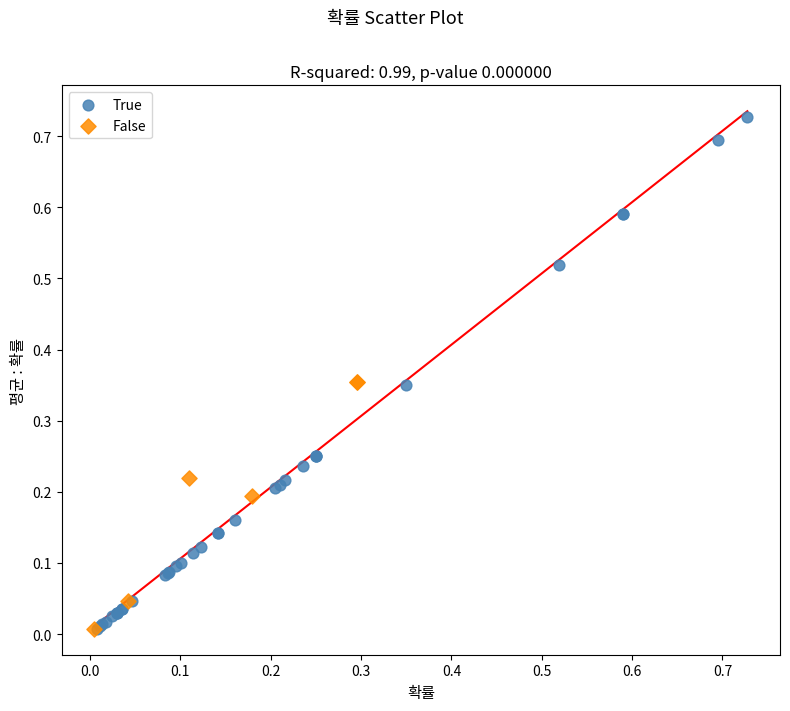

Which series has the largest Y range (max minus min)?

True